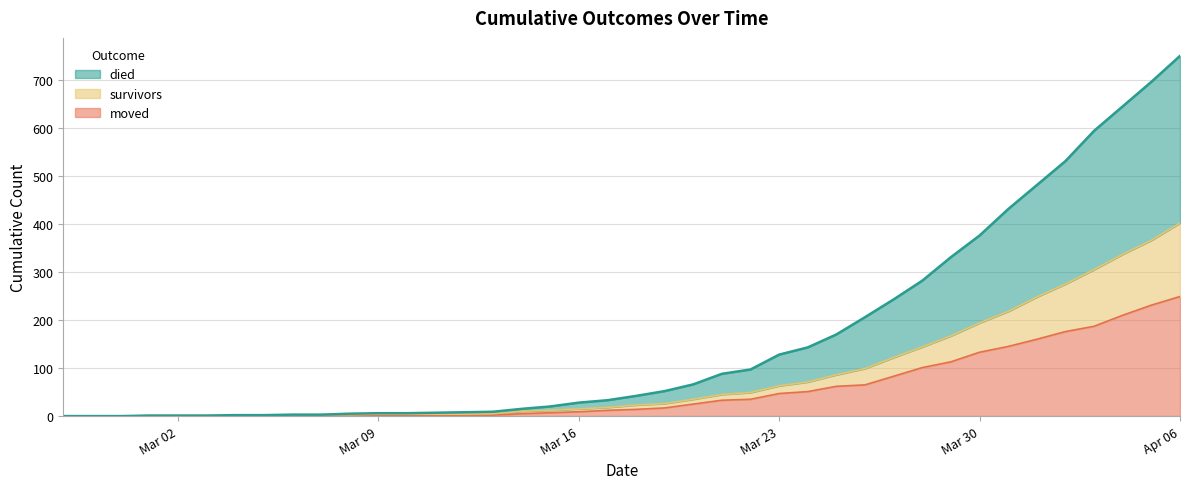

How many values in survivors are above zero?

37